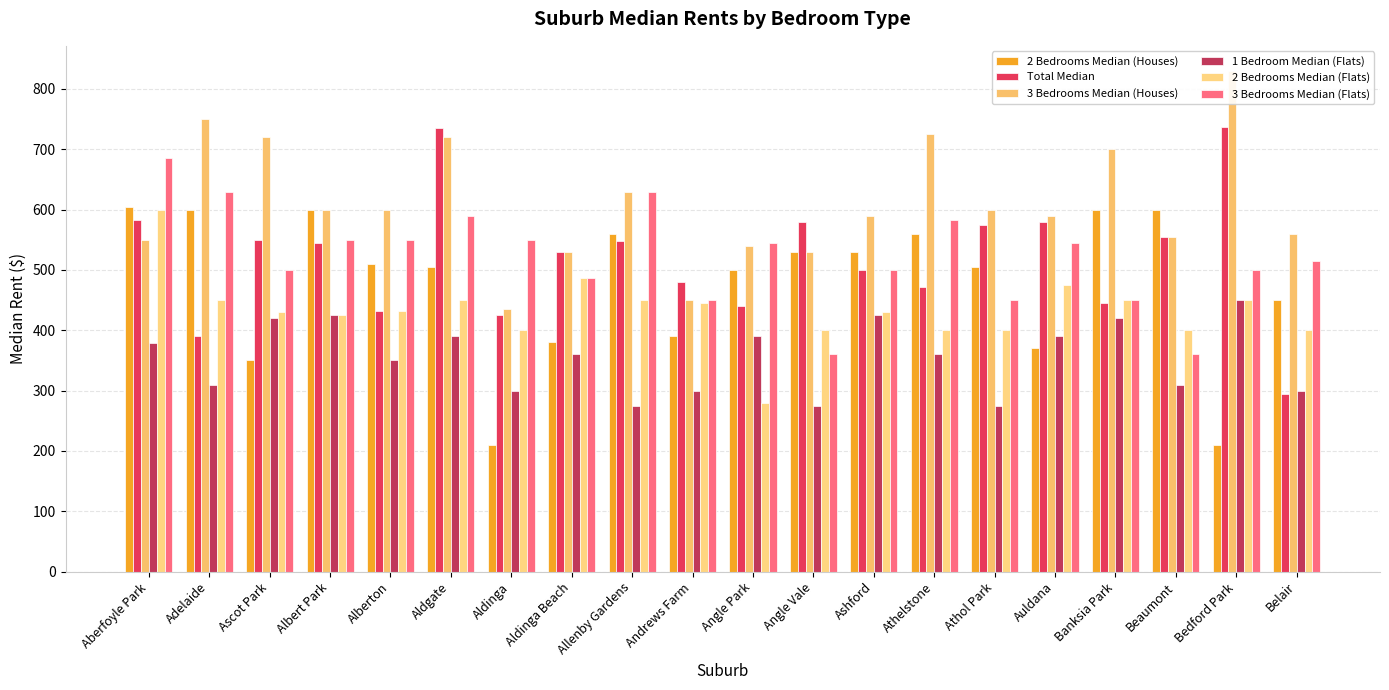

Reading left to right, what are all the values shown in this chart?

2 Bedrooms Median (Houses): 605.0	600.0	350.0	600.0	510.0	505.0	210.0	380.0	560.0	390.0	500.0	530.0	530.0	560.0	505.0	370.0	600.0	600.0	210.0	450.0
Total Median: 582.5	390.0	550.0	545.0	432.5	735.0	425.0	530.0	547.5	480.0	440.0	580.0	500.0	472.5	575.0	580.0	445.0	555.0	737.5	295.0
3 Bedrooms Median (Houses): 550.0	750.0	720.0	600.0	600.0	720.0	435.0	530.0	630.0	450.0	540.0	530.0	590.0	725.0	600.0	590.0	700.0	555.0	830.0	560.0
1 Bedroom Median (Flats): 379.0	310.0	420.0	425.0	350.0	390.0	300.0	360.0	275.0	300.0	390.0	275.0	425.0	360.0	275.0	390.0	420.0	310.0	450.0	300.0
2 Bedrooms Median (Flats): 600.0	450.0	430.0	425.0	432.5	450.0	400.0	487.5	450.0	445.0	280.0	400.0	430.0	400.0	400.0	475.0	450.0	400.0	450.0	400.0
3 Bedrooms Median (Flats): 685.0	630.0	500.0	550.0	550.0	590.0	550.0	487.5	630.0	450.0	545.0	360.0	500.0	582.5	450.0	545.0	450.0	360.0	500.0	515.0